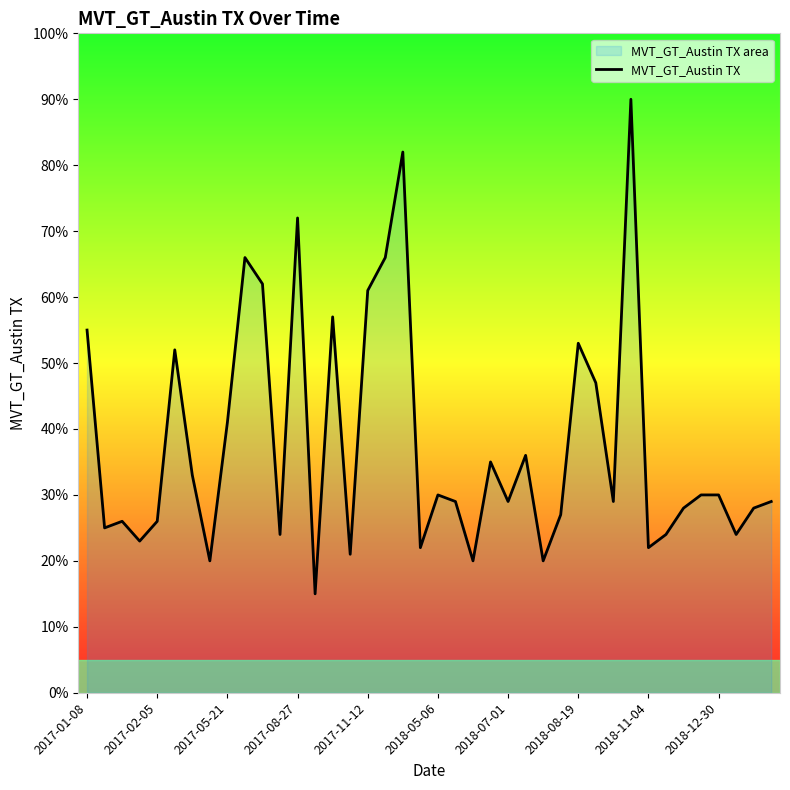

The chart shows a value of 12 at 2018-08-19. True or false?

False